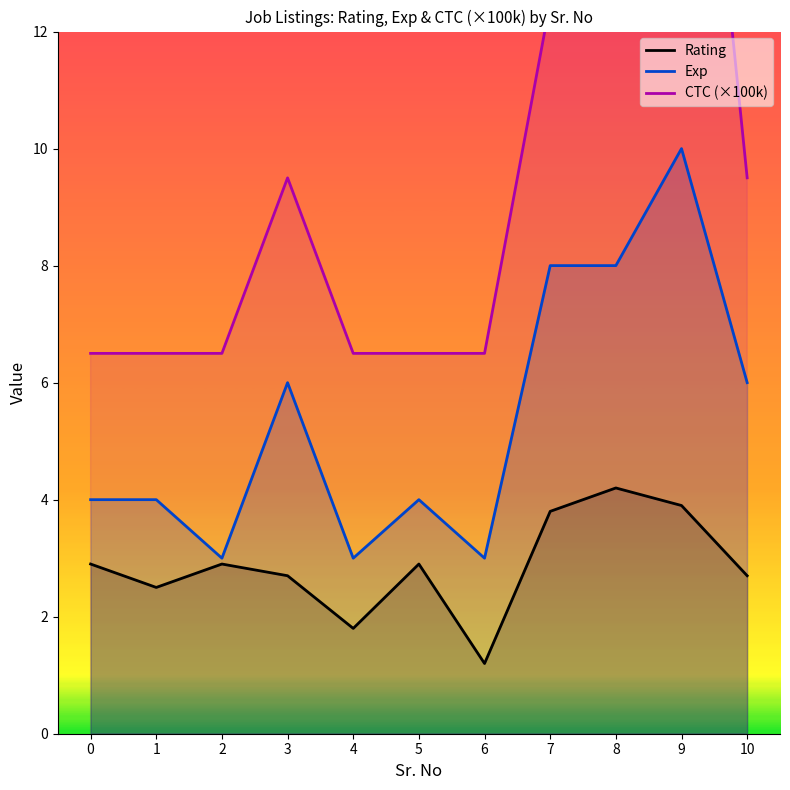

What is the difference between the maximum and minimum values in the Rating series?

3.0